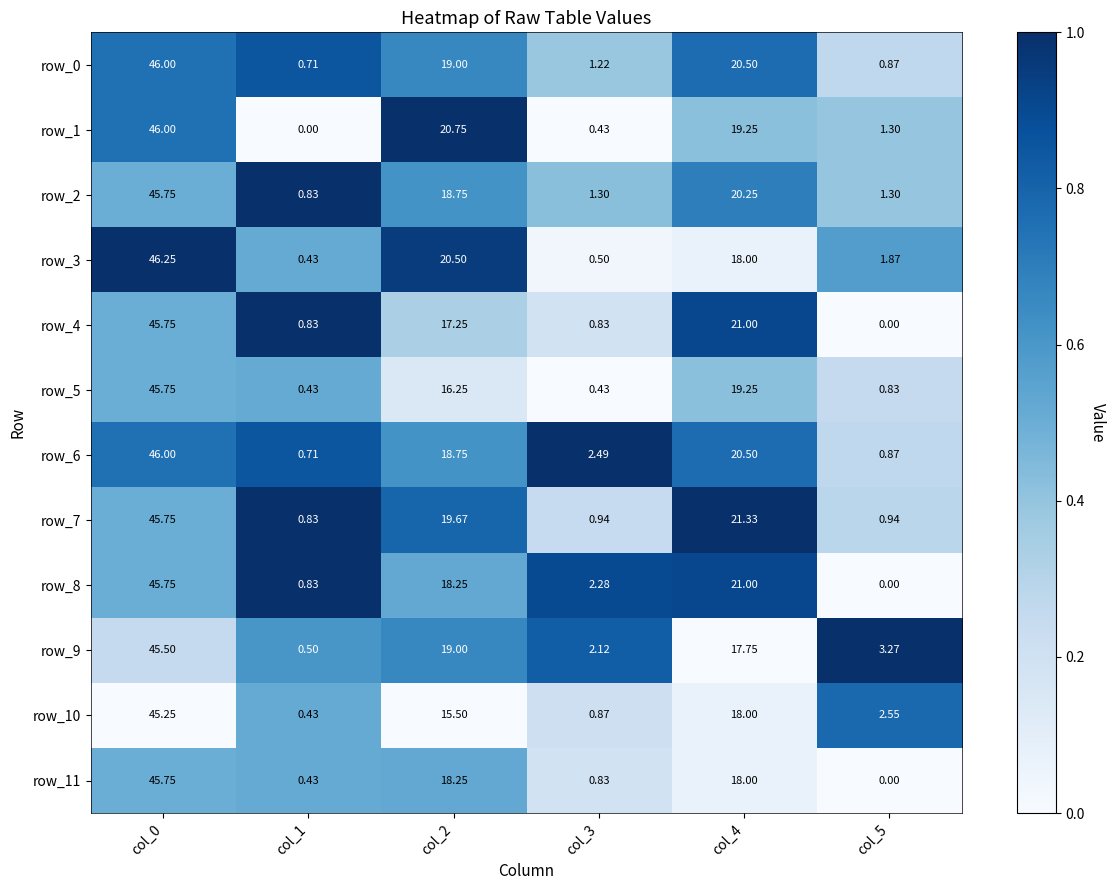

Which series has the largest range (max minus min)?

row_1